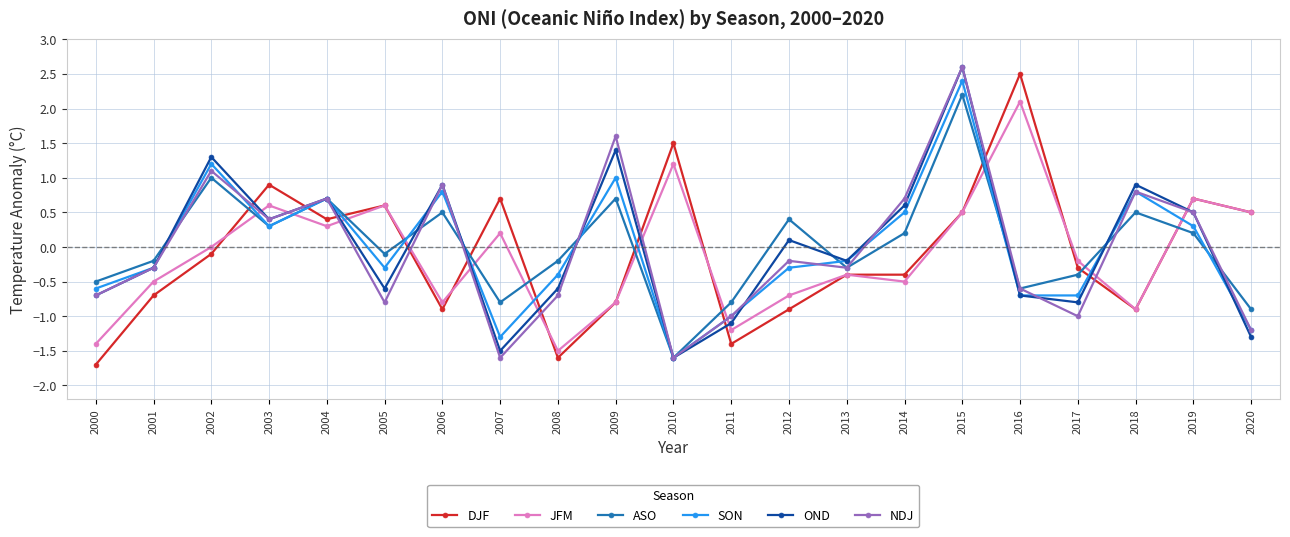

What is the value of the DJF point at the 16th from the left?

0.5